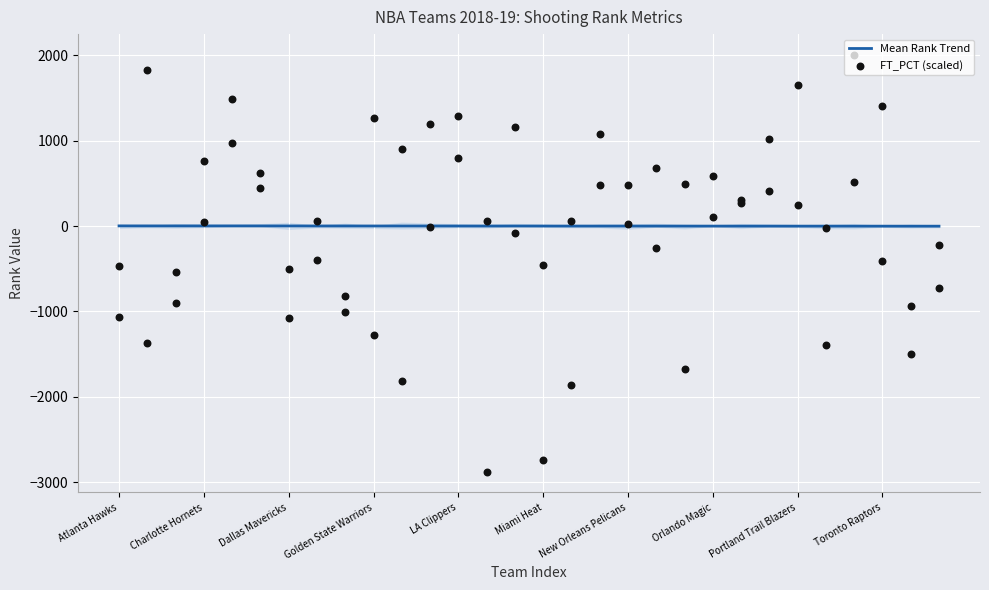

What is the total value across all series at Toronto Raptors?

1400.9